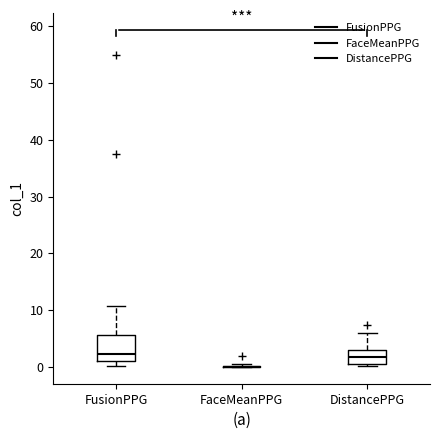

Reading left to right, transcribe this box plot: for each box, give where its median line is, the range the box spans, and where its two whiskers end, as read against the y-axis. The values are not printed on the chart, so give them approximately, as read against the axis.

FusionPPG: median 2, box 1 to 6, whiskers 0 to 11
FaceMeanPPG: box collapsed to a line at 0, whiskers 0 to 0
DistancePPG: median 2, box 1 to 3, whiskers 0 to 6